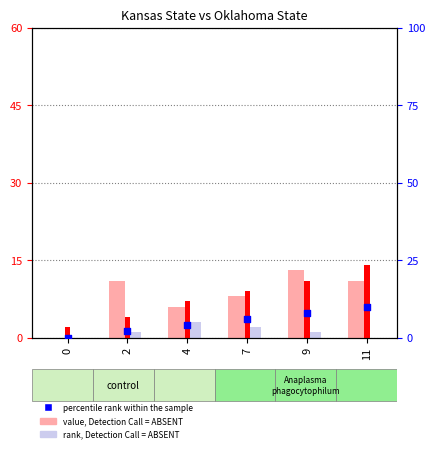

Which series has the largest Y range (max minus min)?

value, Detection Call = ABSENT